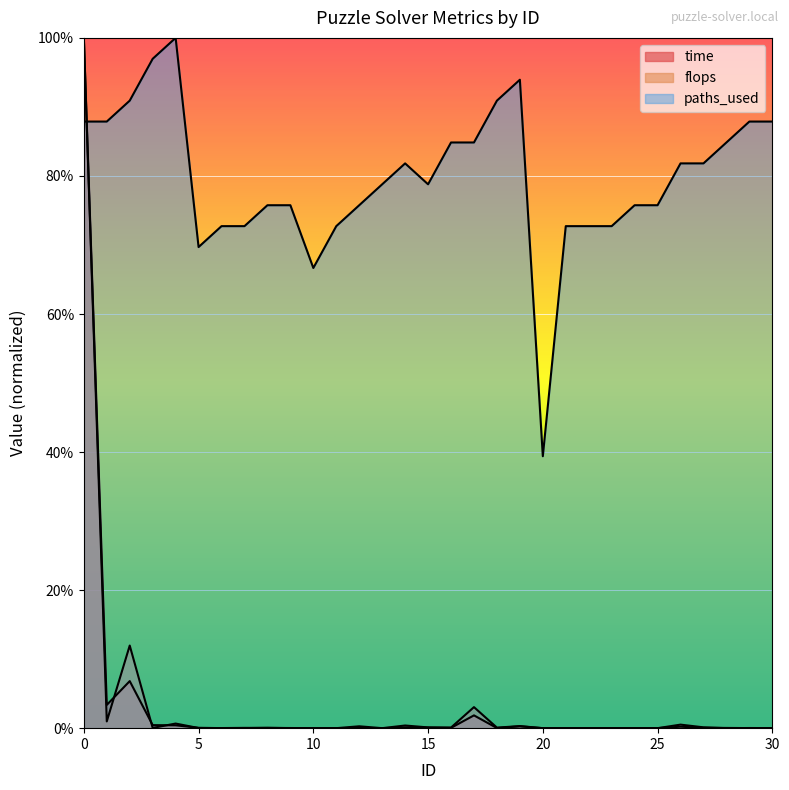

Reading left to right, list all the values displayed in this chart.

time: 1.0	0.0	0.1	0.0	0.0	0.0	0.0	0.0	0.0	0.0	0.0	0.0	0.0	0.0	0.0	0.0	0.0	0.0	0.0	0.0	0.0	0.0	0.0	0.0	0.0	0.0	0.0	0.0	0.0	0.0	0.0
flops: 1.0	0.0	0.1	0.0	0.0	0.0	0.0	0.0	0.0	0.0	0.0	0.0	0.0	0.0	0.0	0.0	0.0	0.0	0.0	0.0	0.0	0.0	0.0	0.0	0.0	0.0	0.0	0.0	0.0	0.0	0.0
paths_used: 0.9	0.9	0.9	1.0	1.0	0.7	0.7	0.7	0.8	0.8	0.7	0.7	0.8	0.8	0.8	0.8	0.8	0.8	0.9	0.9	0.4	0.7	0.7	0.7	0.8	0.8	0.8	0.8	0.8	0.9	0.9